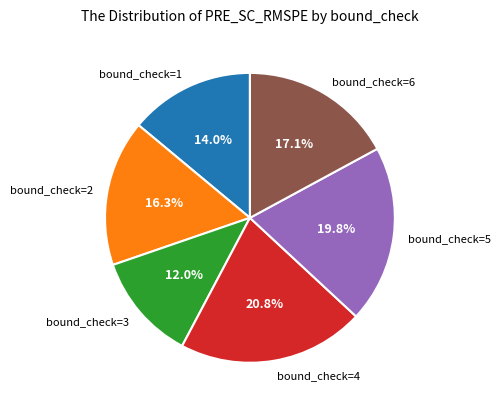

What is the smallest slice in the pie chart?

bound_check=3